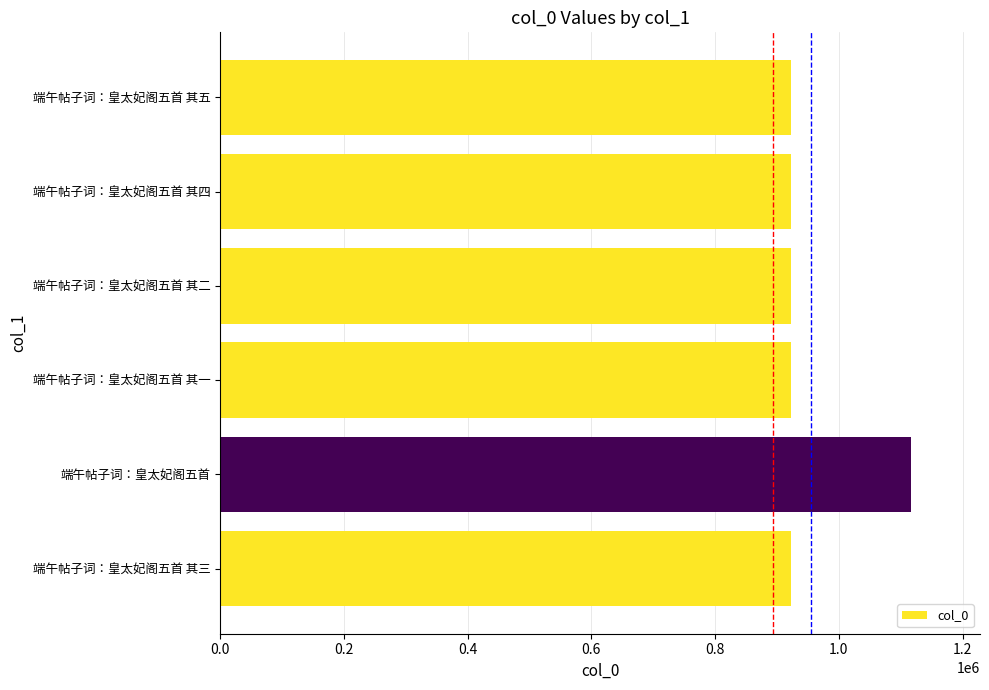

What is the maximum value shown in the chart?

1116606